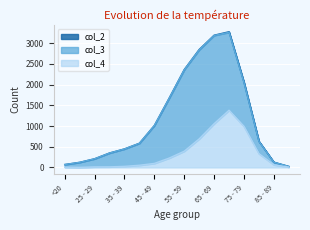

Reading left to right, list all the values displayed in this chart.

col_4: <20=7	20 - 24=2	25 - 29=13	30 - 34=14	35 - 39=26	40 - 44=53	45 - 49=97	50 - 54=227	55 - 59=392	60 - 64=689	65 - 69=1057	70 - 74=1381	75 - 79=993	80 - 84=333	85 - 89=64	>90=9
col_3: <20=62	20 - 24=121	25 - 29=196	30 - 34=333	35 - 39=420	40 - 44=530	45 - 49=915	50 - 54=1450	55 - 59=1965	60 - 64=2151	65 - 69=2130	70 - 74=1882	75 - 79=1053	80 - 84=296	85 - 89=62	>90=15
col_2: <20=1	20 - 24=0	25 - 29=0	30 - 34=2	35 - 39=1	40 - 44=1	45 - 49=1	50 - 54=3	55 - 59=6	60 - 64=8	65 - 69=6	70 - 74=14	75 - 79=12	80 - 84=4	85 - 89=1	>90=0